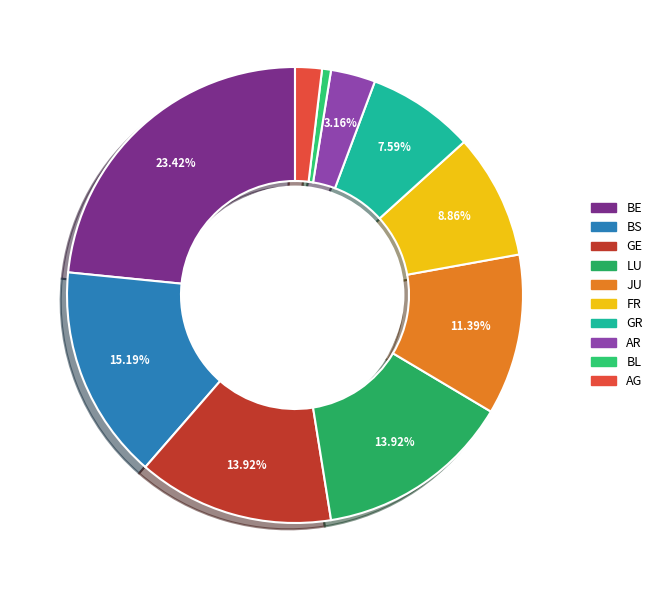

Does any single category account for the majority?

No